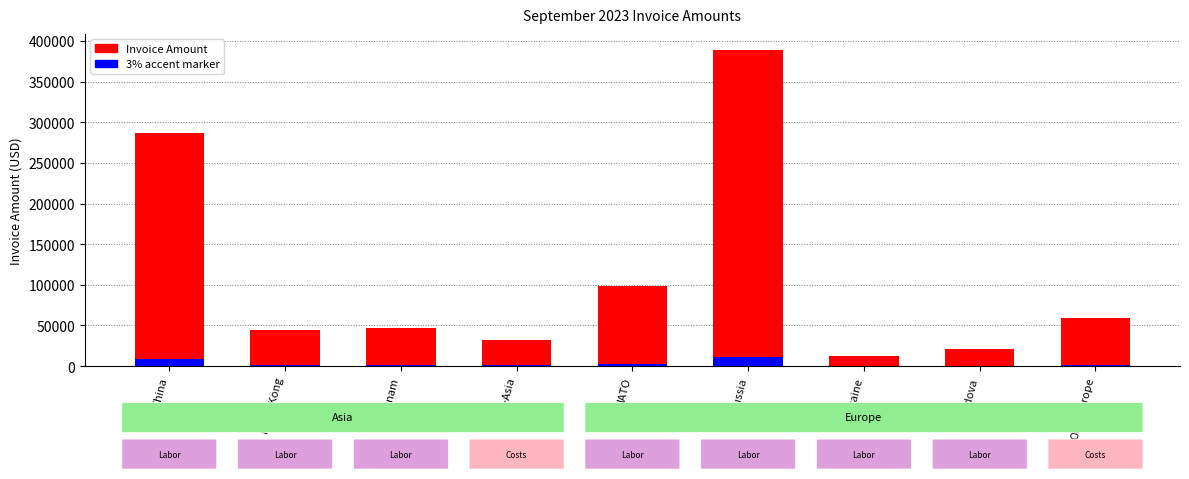

Which category has the highest value in the Invoice Amount series?

Russia